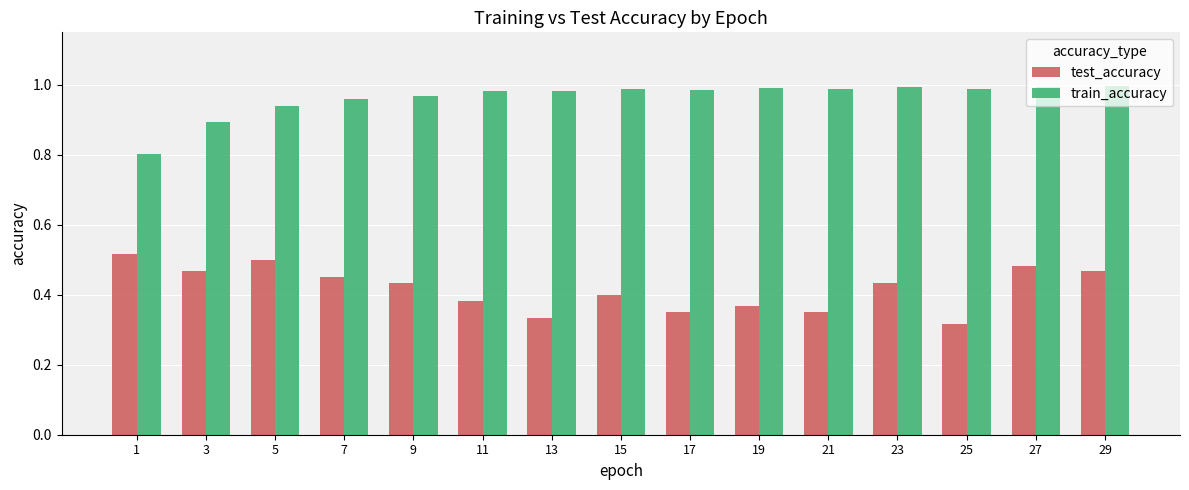

The test_accuracy series shows 0.4 at 15. True or false?

True